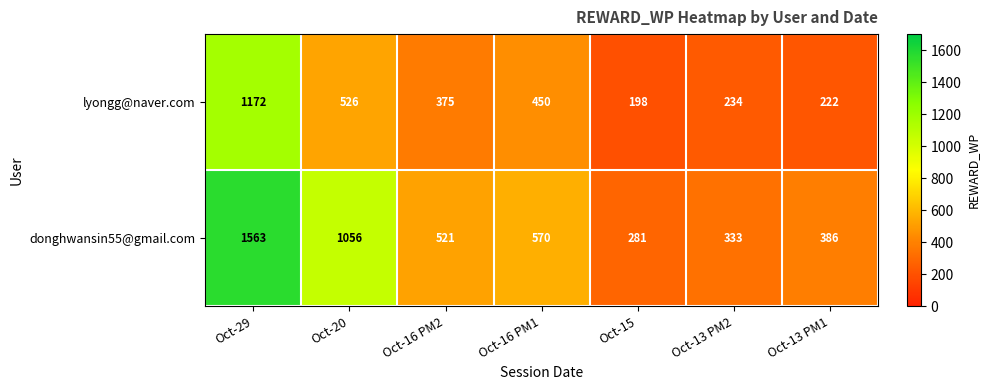

Where does the lyongg@naver.com series first go above 375?

Oct-29